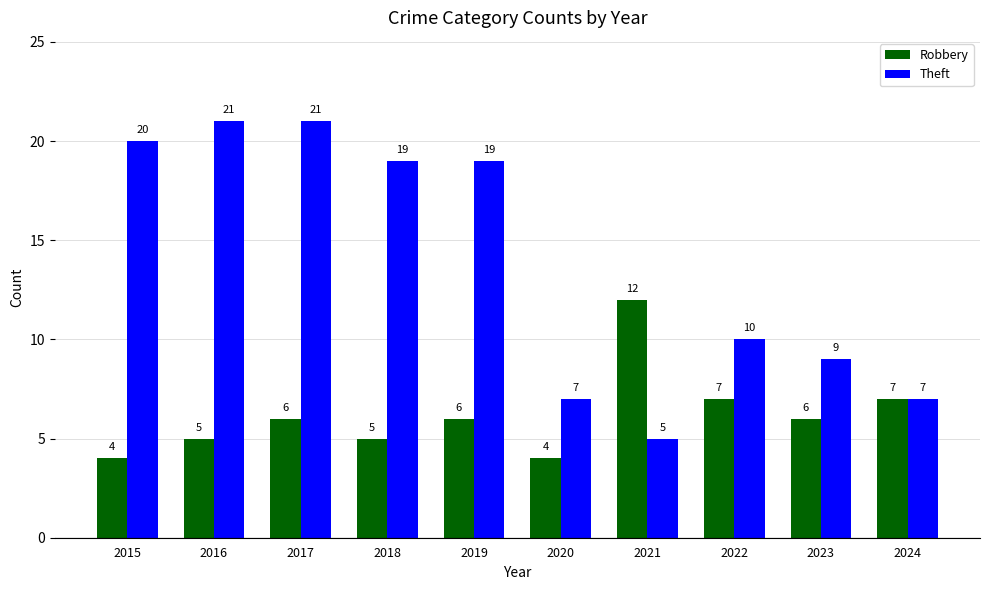

The value of Robbery at 2019 is 6. True or false?

True